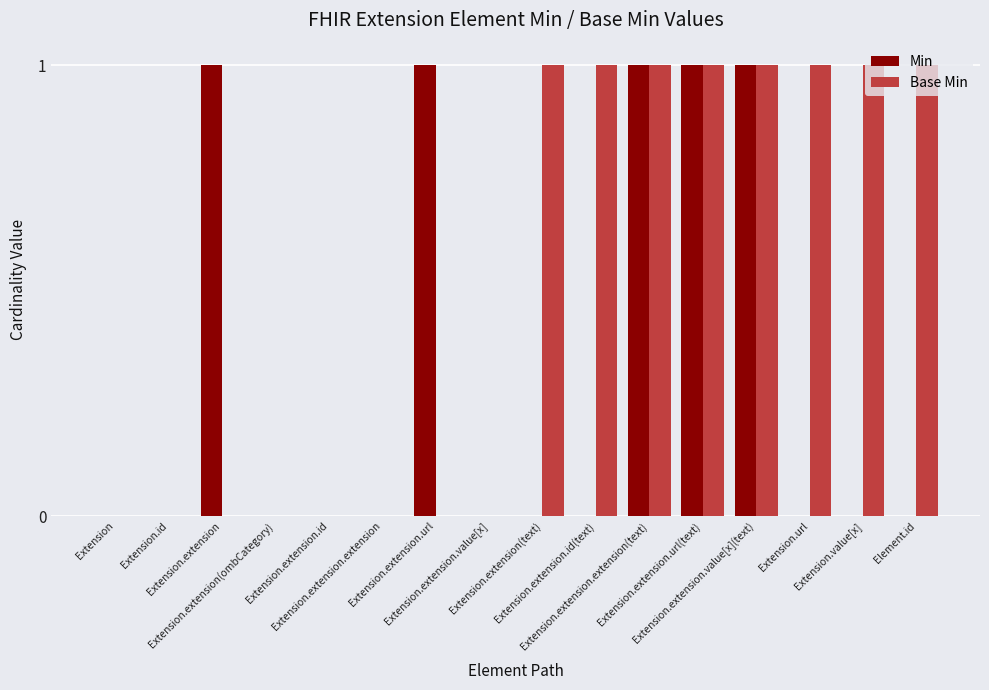

How many groups of bars are there?

16